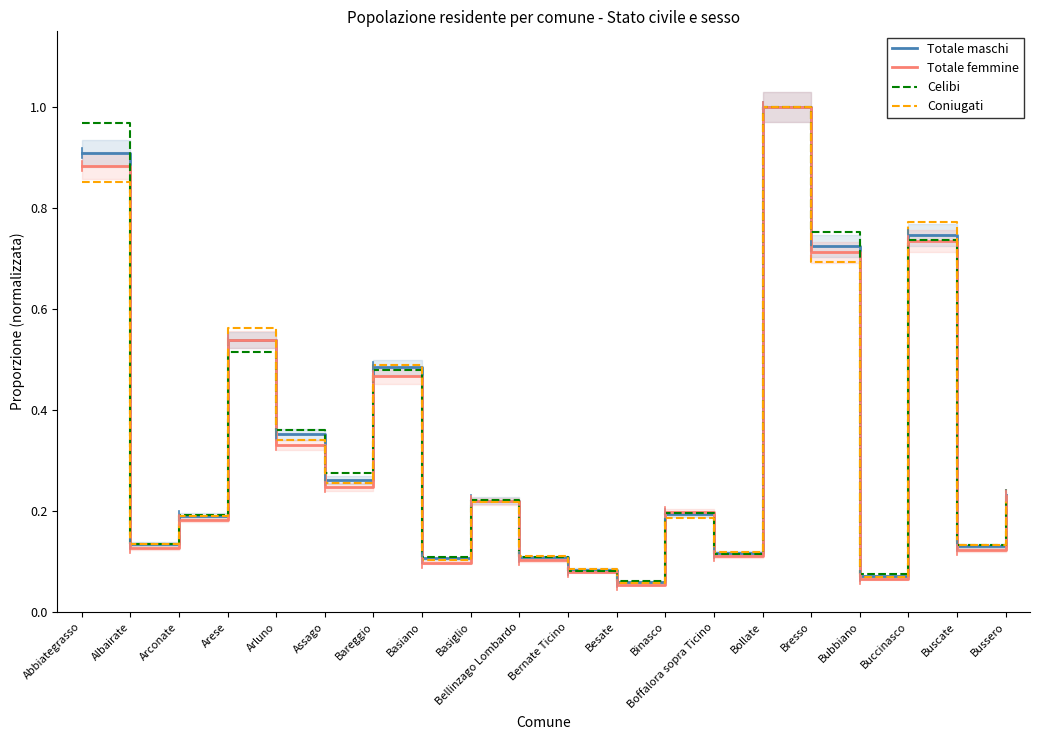

Reading left to right, list all the values displayed in this chart.

Totale maschi: 0.9	0.1	0.2	0.5	0.4	0.3	0.5	0.1	0.2	0.1	0.1	0.1	0.2	0.1	1.0	0.7	0.1	0.7	0.1	0.2
Totale femmine: 0.9	0.1	0.2	0.5	0.3	0.2	0.5	0.1	0.2	0.1	0.1	0.1	0.2	0.1	1.0	0.7	0.1	0.7	0.1	0.2
Celibi: 1.0	0.1	0.2	0.5	0.4	0.3	0.5	0.1	0.2	0.1	0.1	0.1	0.2	0.1	1.0	0.8	0.1	0.7	0.1	0.2
Coniugati: 0.9	0.1	0.2	0.6	0.3	0.3	0.5	0.1	0.2	0.1	0.1	0.1	0.2	0.1	1.0	0.7	0.1	0.8	0.1	0.2